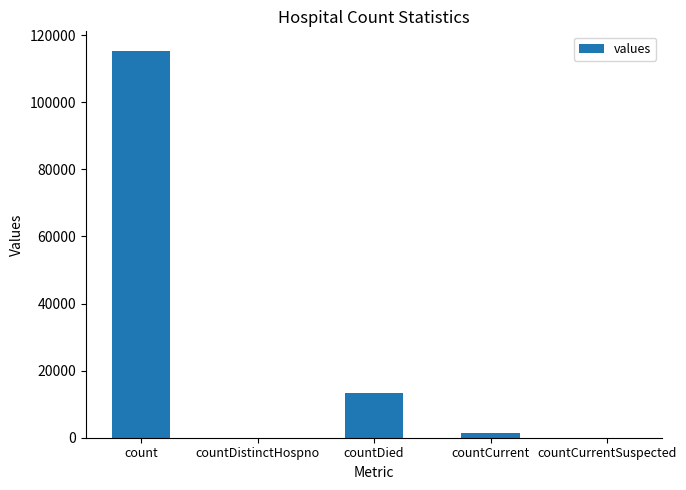

How many series are shown in this chart?

1